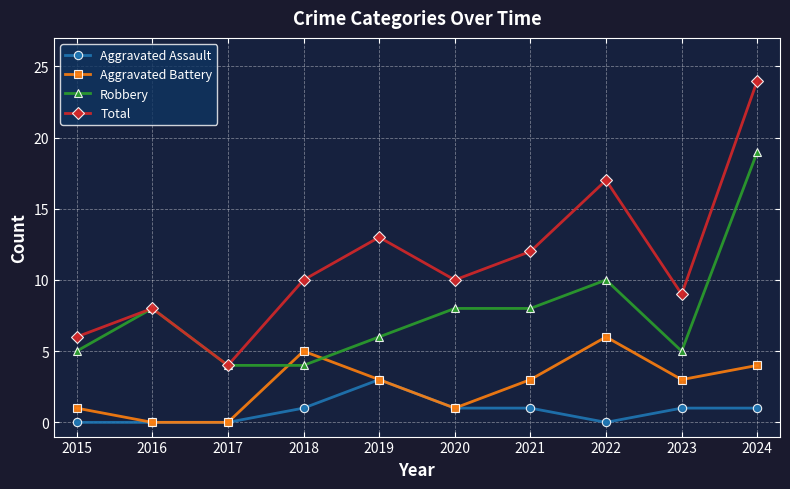

What is the greatest value displayed?

24